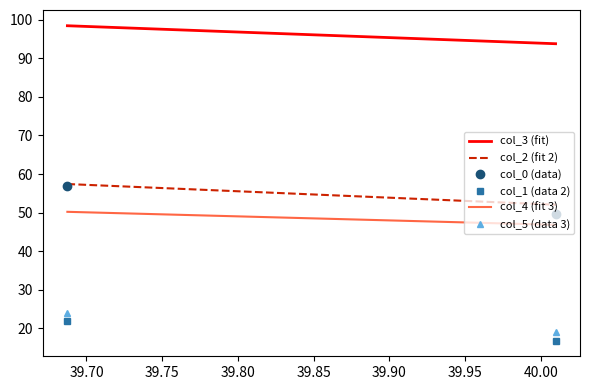

What is the value of the col_3 (fit) point at the 1st from the left?

98.5